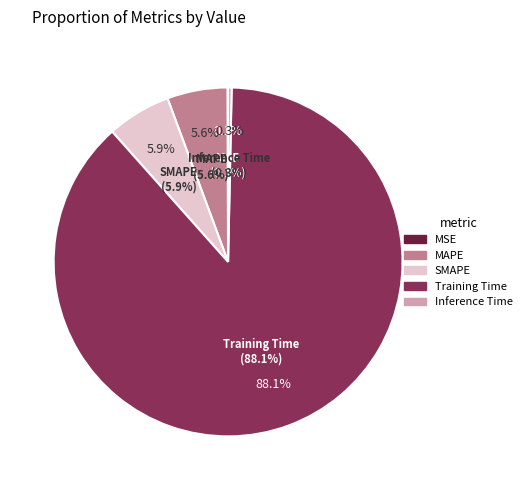

Count the number of slices in the pie.

5